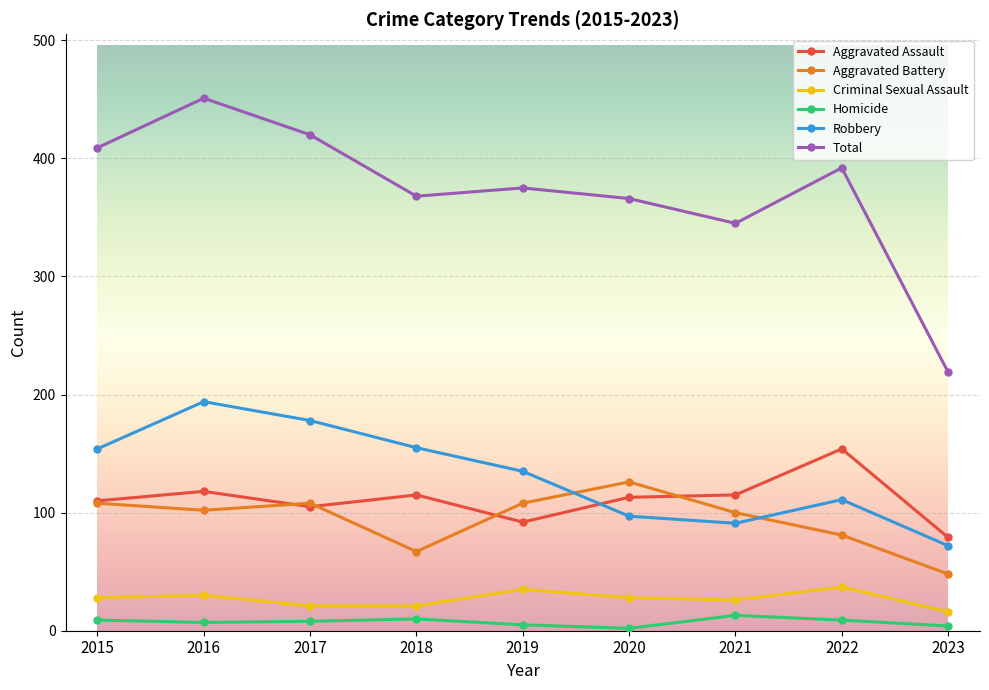

At how many categories does at least one series exceed 257?

8